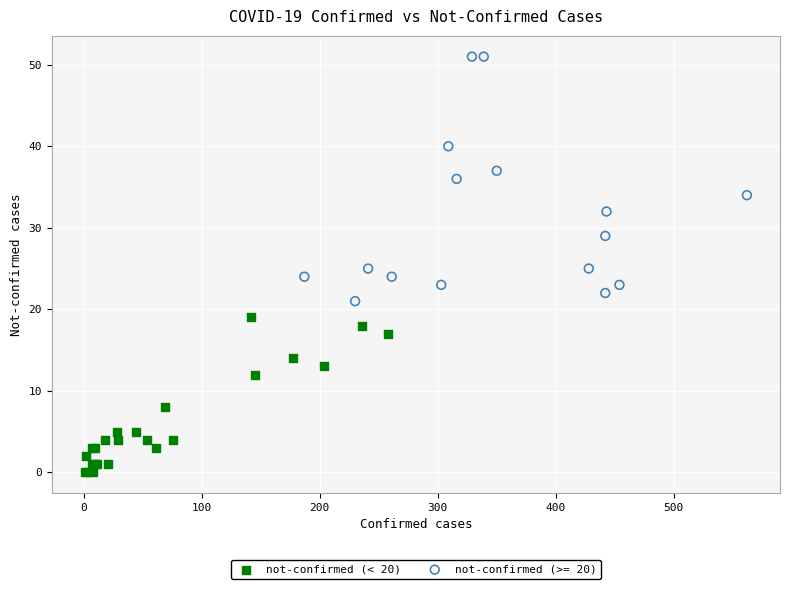

Which series has the widest spread of Y values?

not-confirmed (>= 20)